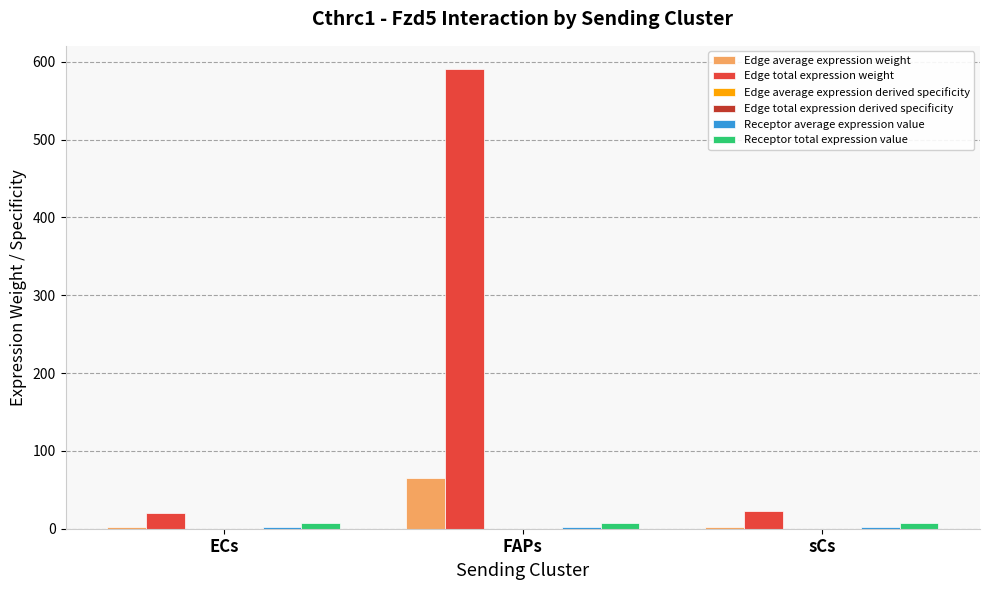

Which series changed the most between ECs and FAPs?

Edge total expression weight